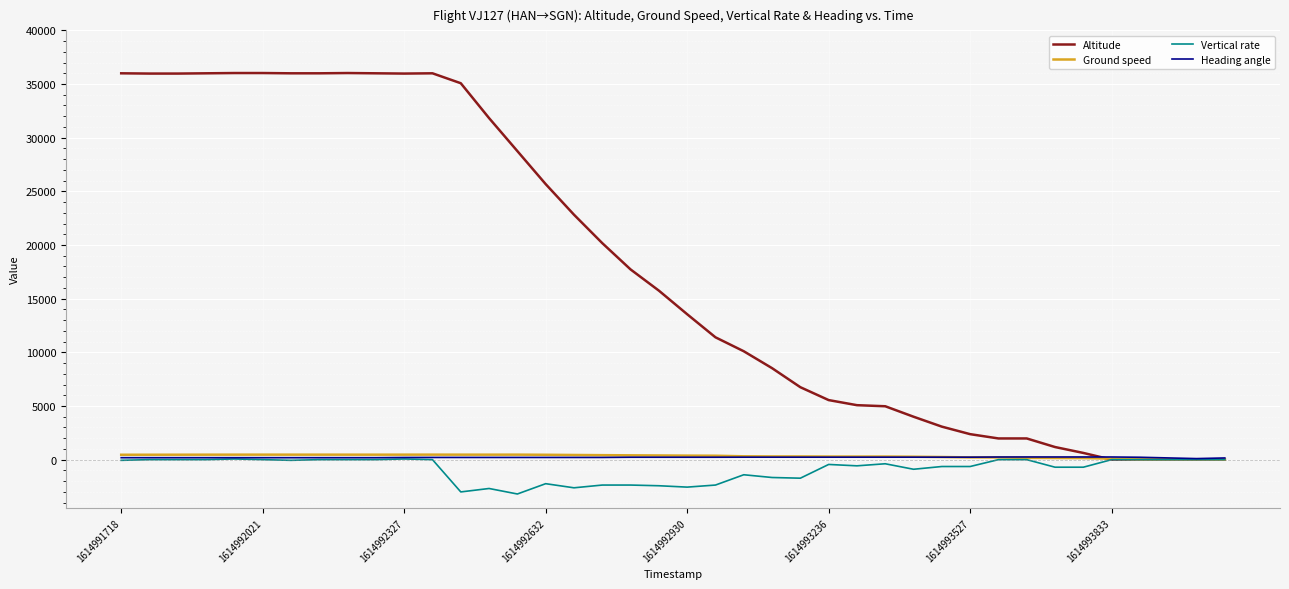

Which series has the largest range (max minus min)?

Altitude